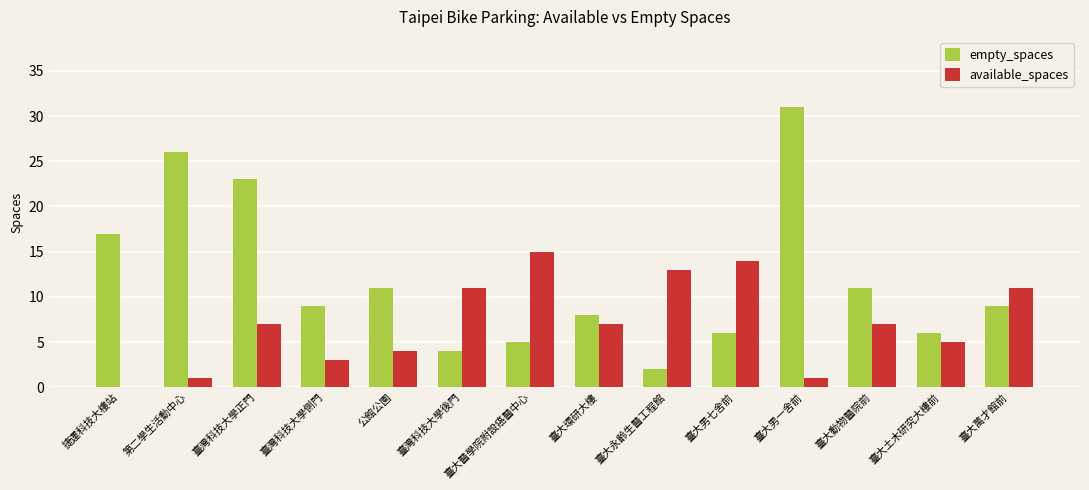

Is it true that empty_spaces equals 3 at 臺大男七舍前?

False